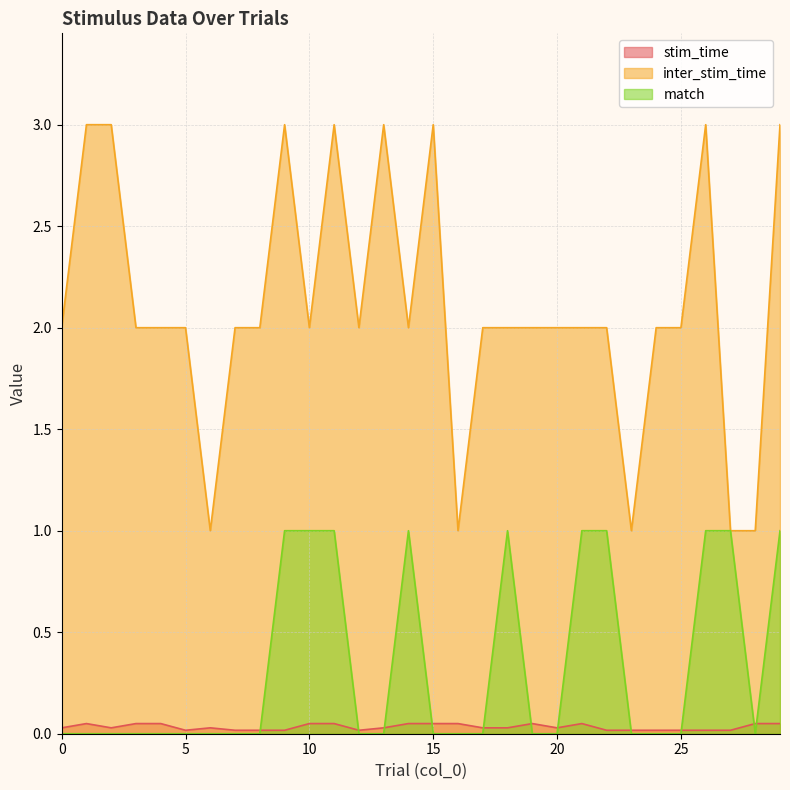

Where is the first local maximum for stim_time?

1